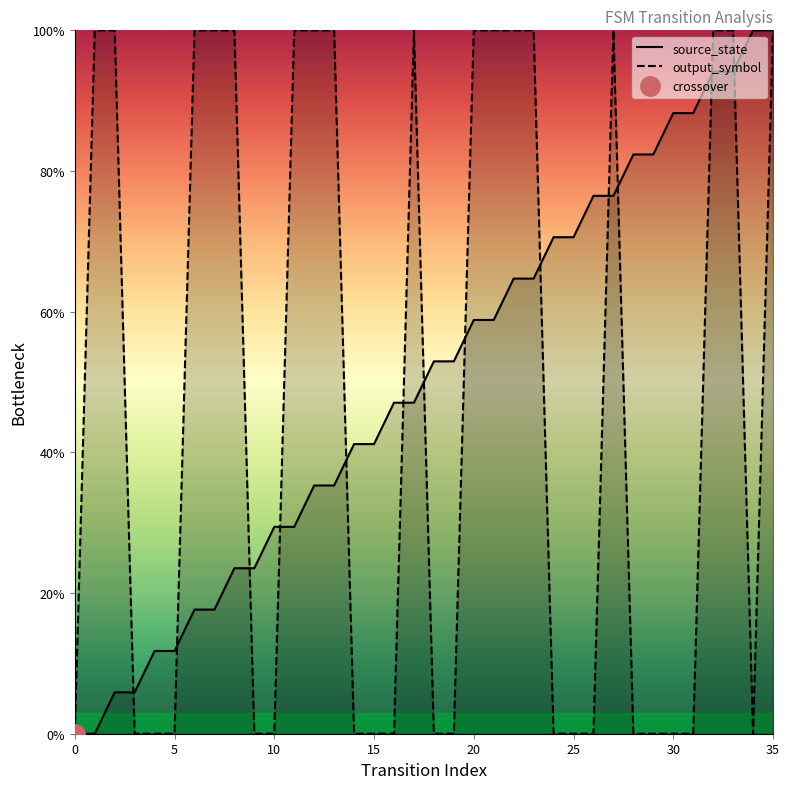

What is the label of the 11th point from the right?

25